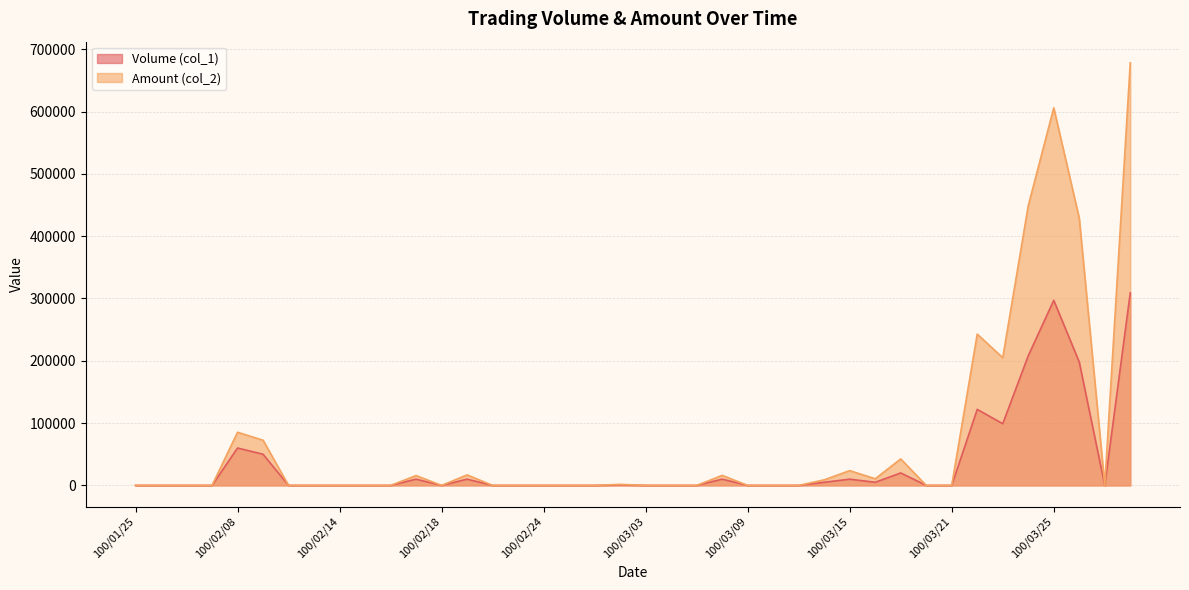

At which category is the sum across all series the highest?

100/03/30